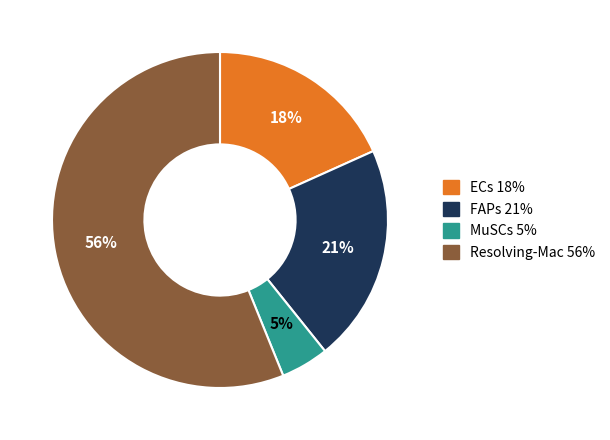

The Resolving-Mac slice represents 56% of the pie. True or false?

True